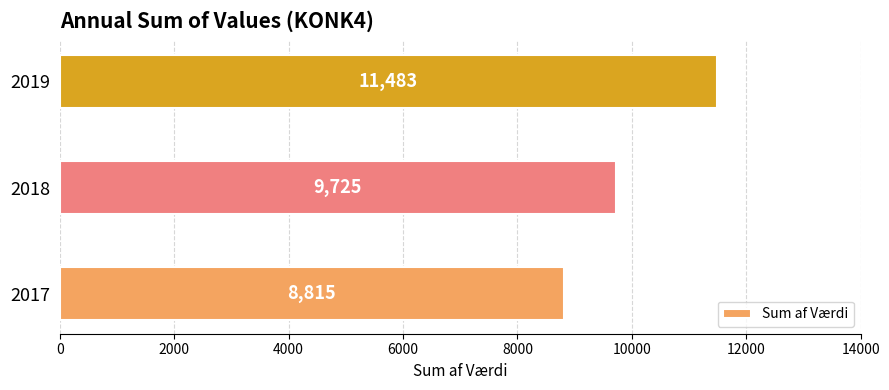

List the labels in order of value, largest first.

2019, 2018, 2017